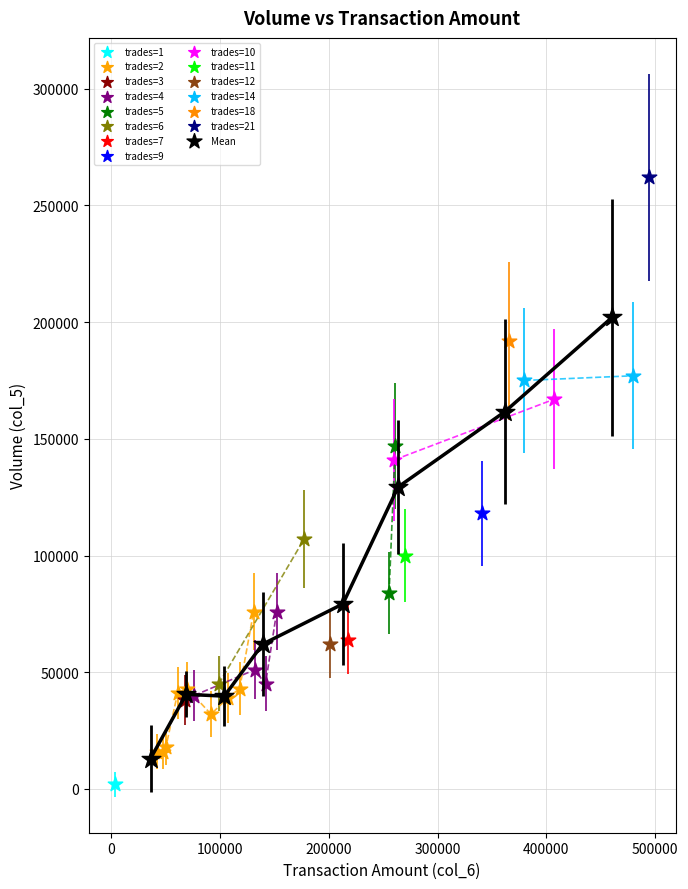

What are all the series names shown in the legend?

trades=1, trades=2, trades=3, trades=4, trades=5, trades=6, trades=7, trades=9, trades=10, trades=11, trades=12, trades=14, trades=18, trades=21, Mean